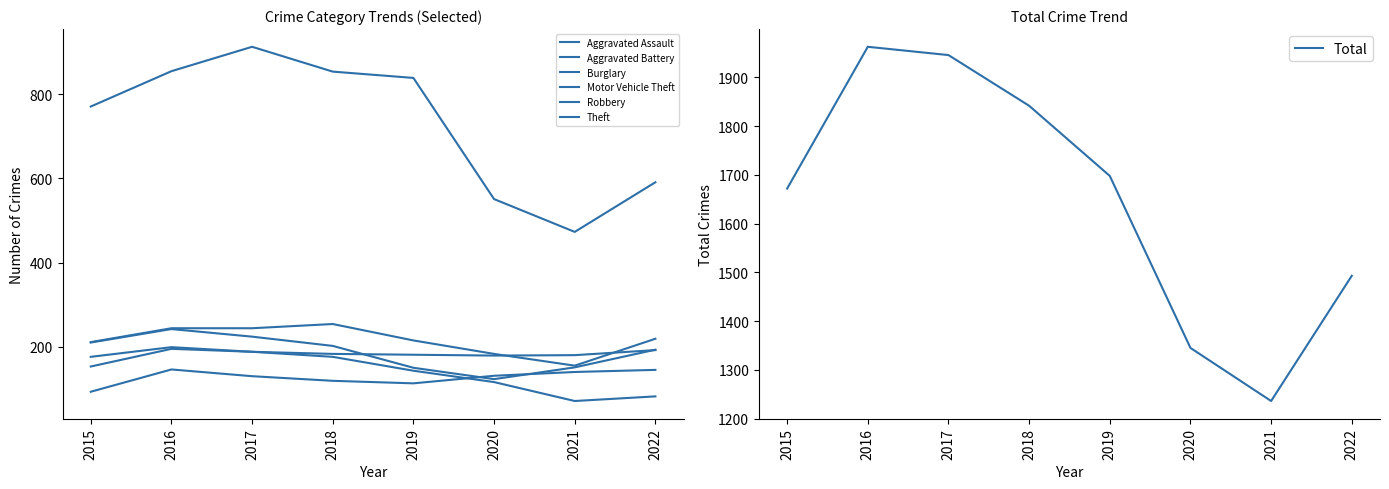

True or false: Theft and Robbery intersect in this chart.

False